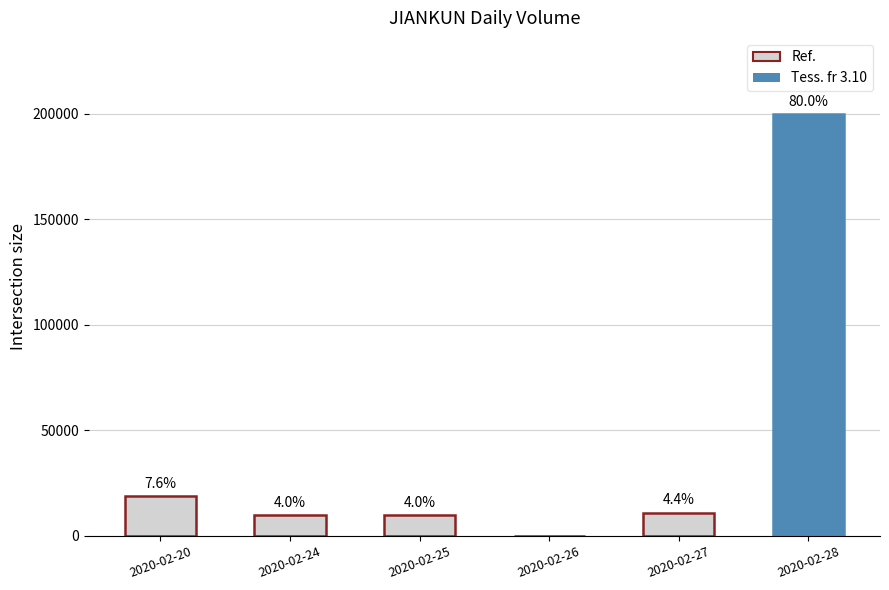

Which category has the lowest value across all series?

2020-02-26